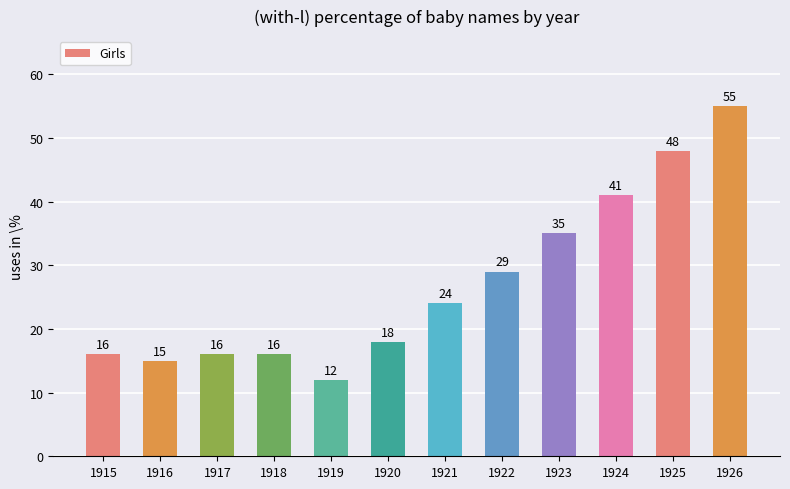

Reading right to left, extract all data points from this chart.

1926=55	1925=48	1924=41	1923=35	1922=29	1921=24	1920=18	1919=12	1918=16	1917=16	1916=15	1915=16